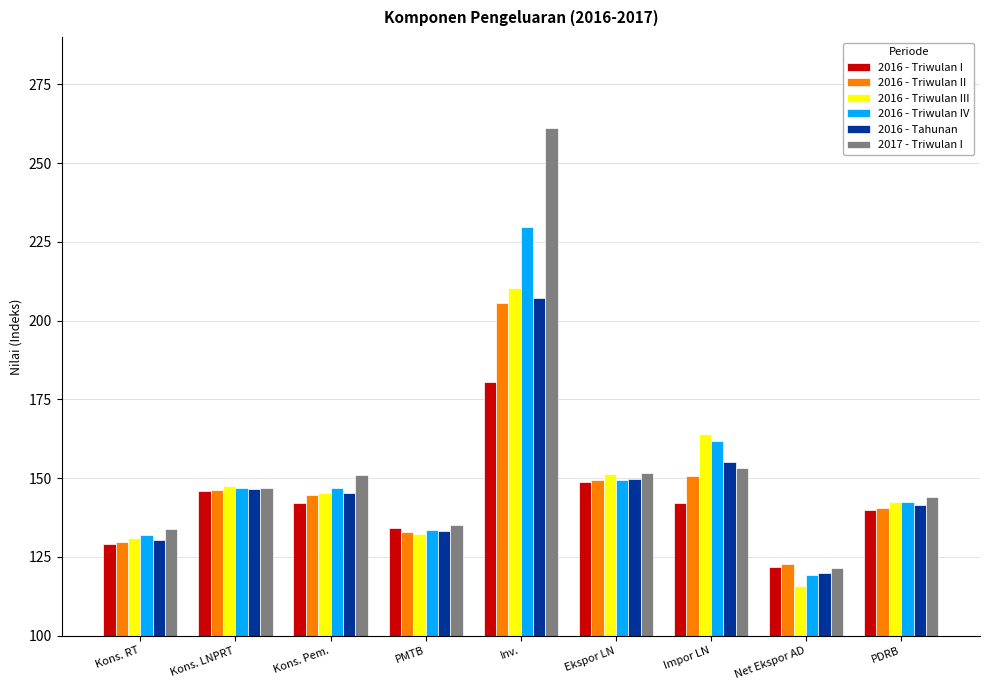

Which category has the highest value across all series?

Inv.